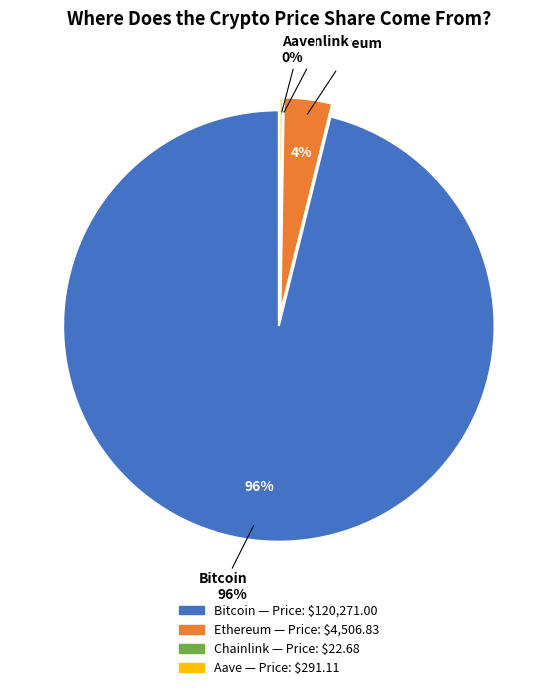

Is there any slice that represents more than half of the pie?

Yes